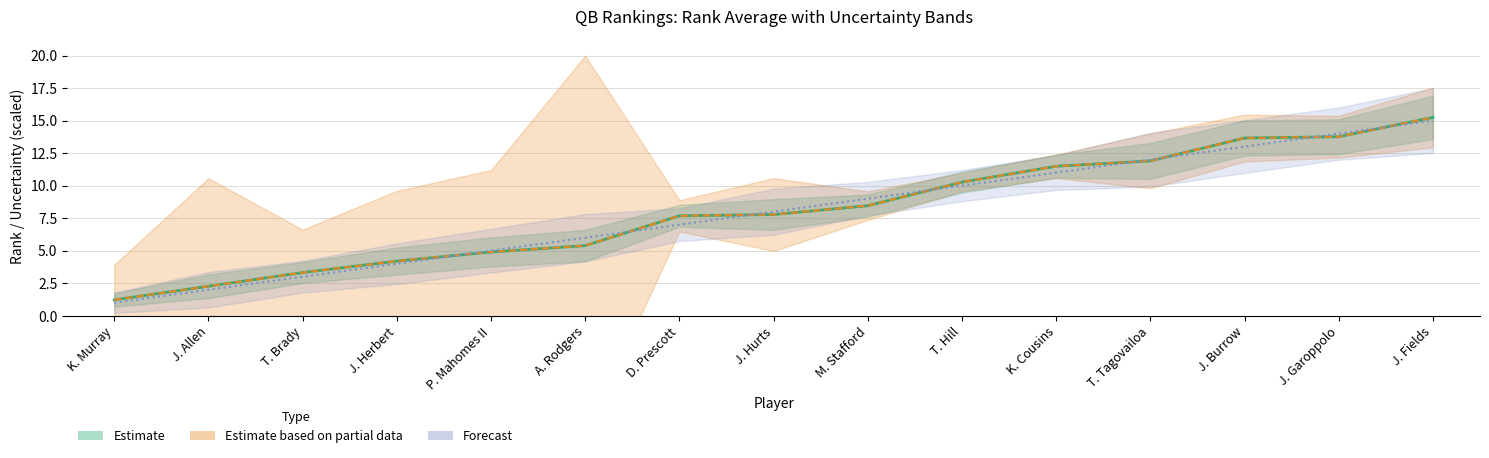

What is the total value across all series at K. Cousins?

34.0